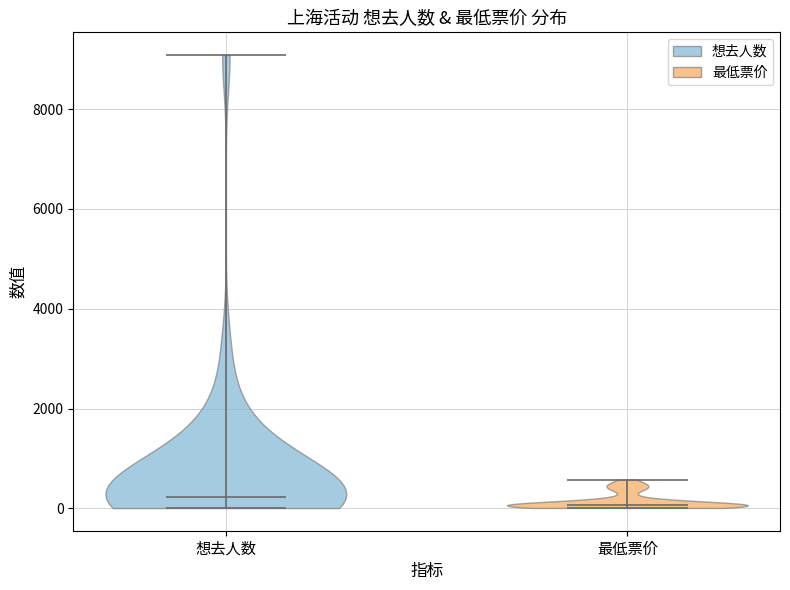

Reading left to right, read every violin against the y-axis: where its median line is, and the lowest and highest points it reaches. The values are not printed on the chart, so give them approximately, as read against the axis.

想去人数: median line 200, lowest point 0, highest point 9000
最低票价: median line 0, lowest point 0, highest point 600